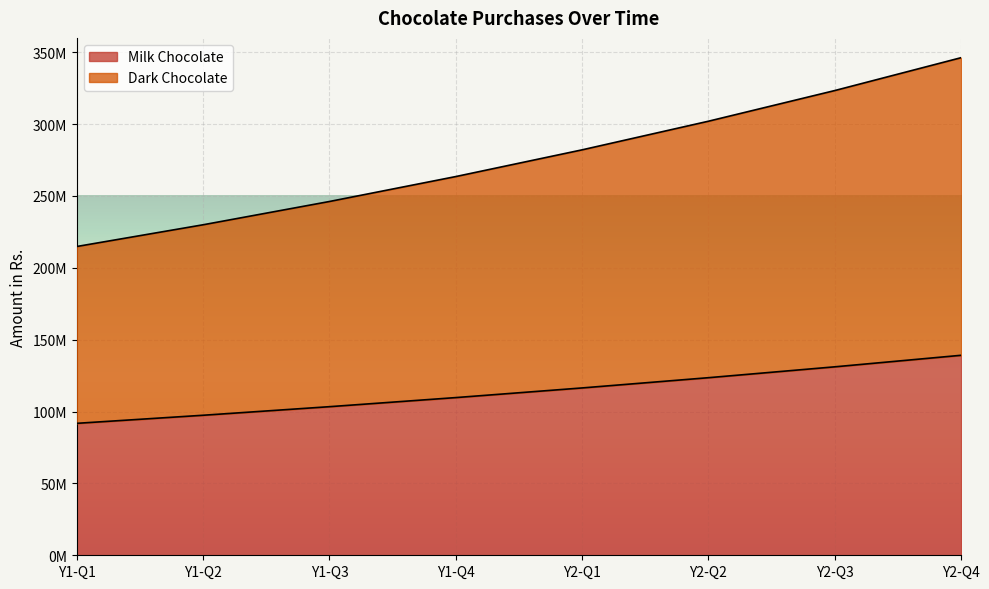

True or false: Milk Chocolate and Dark Chocolate intersect in this chart.

False